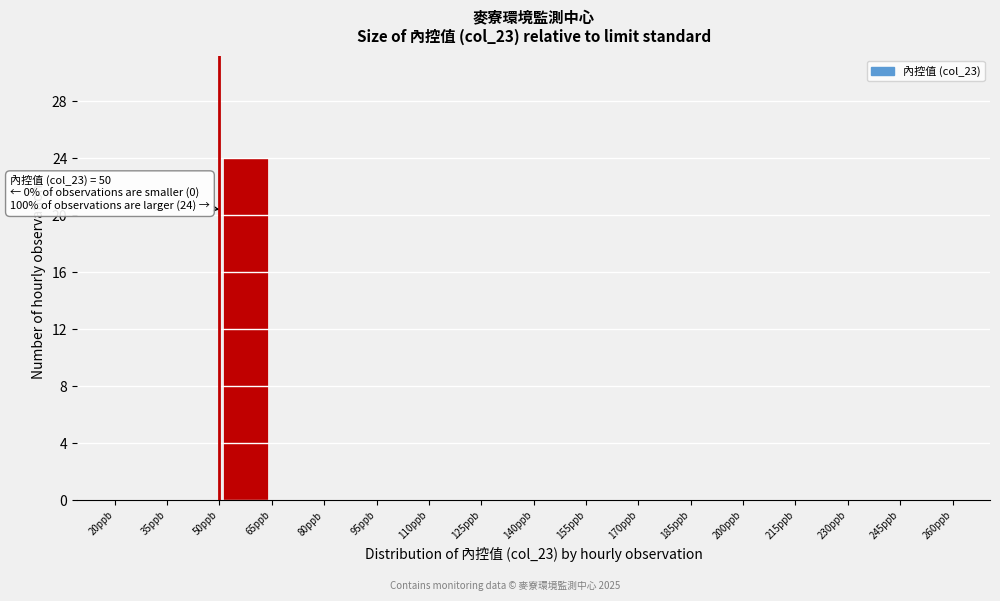

Which range on the x-axis has the tallest bar?

50 to 65